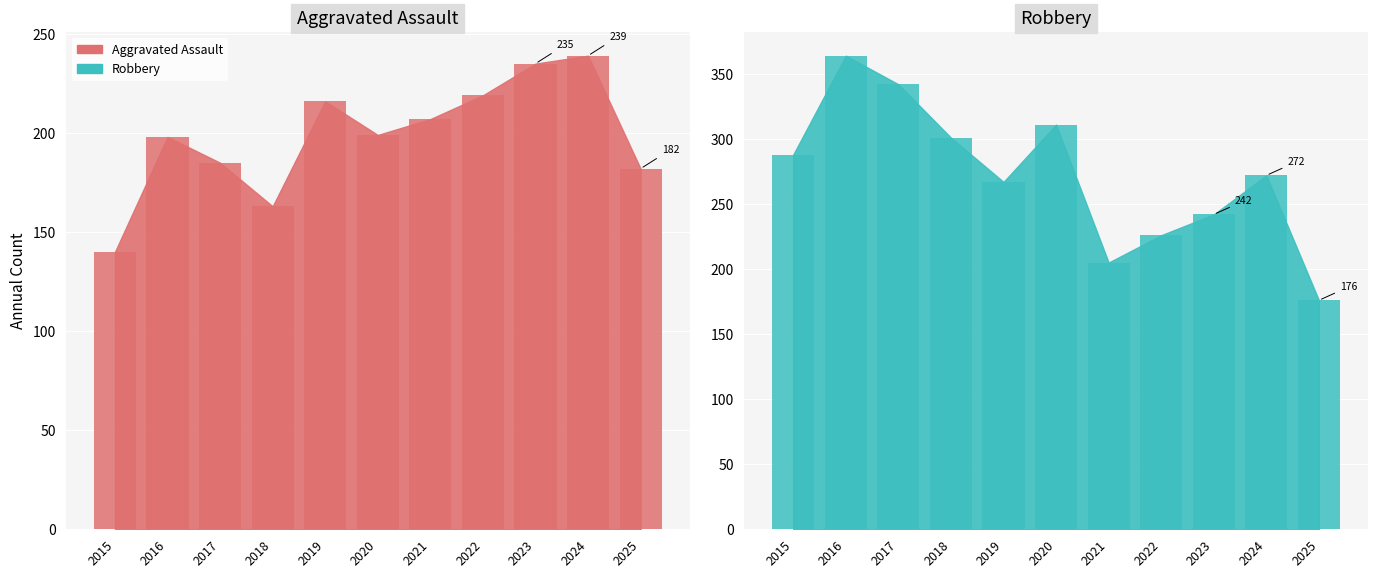

What is the lowest value of the Robbery series?

176